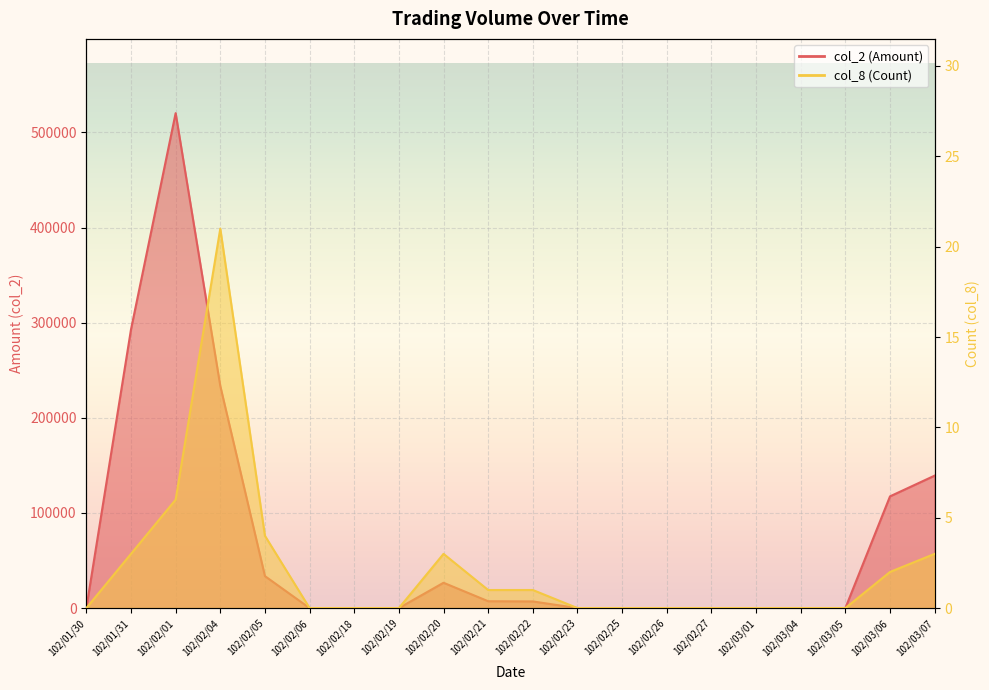

The value of col_8 (Count) at 102/02/22 is 1. True or false?

False